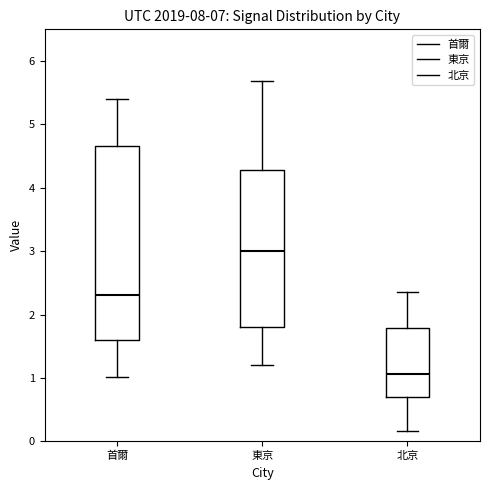

Which box is the tallest, from its lower edge to its upper edge?

首爾